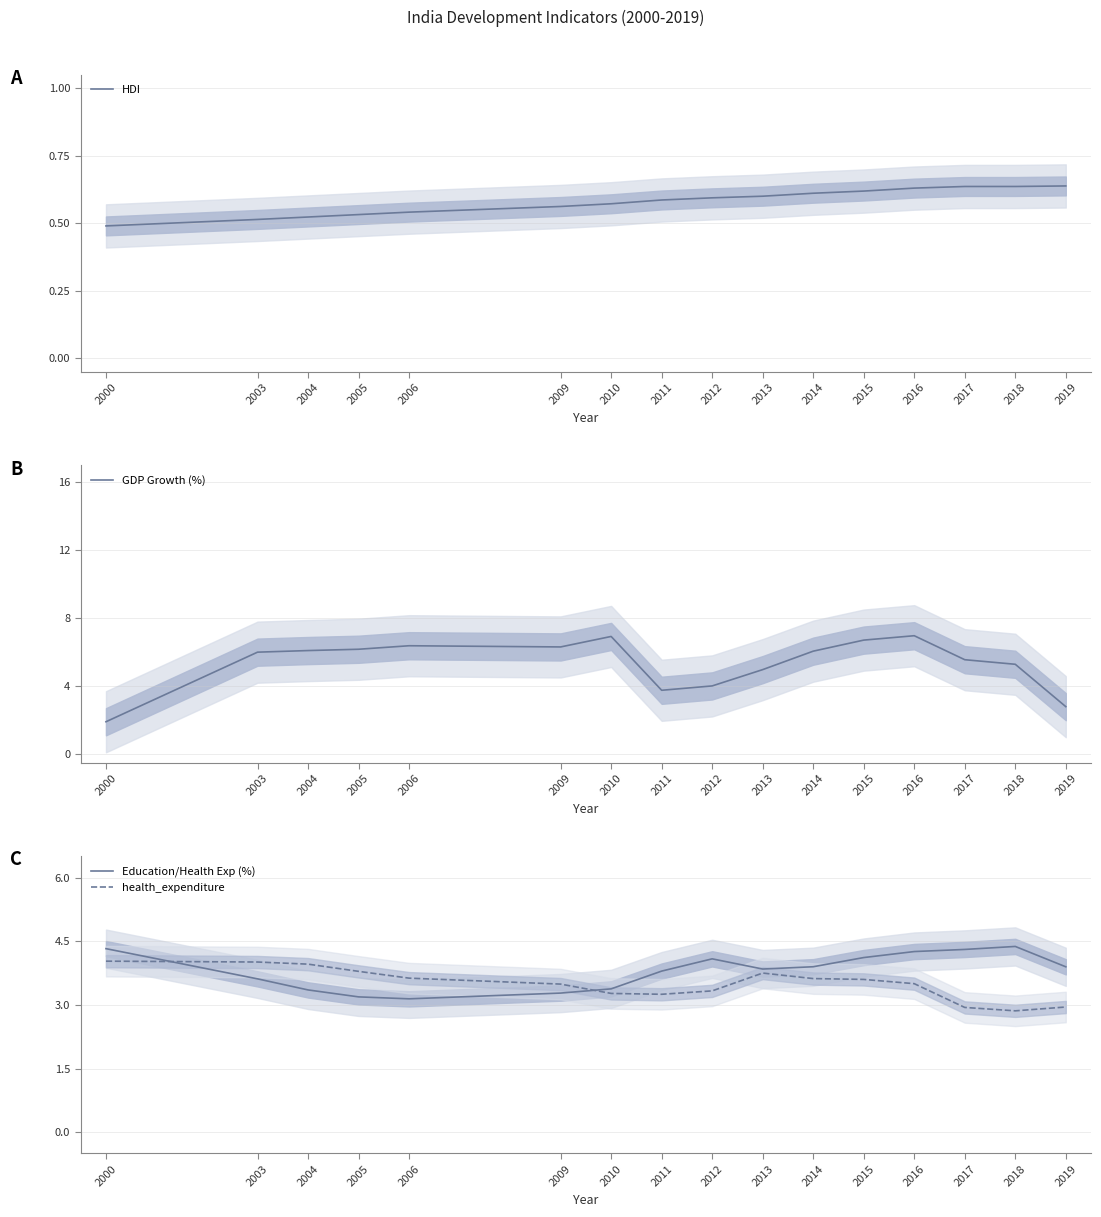

How many data points does each series have?

16